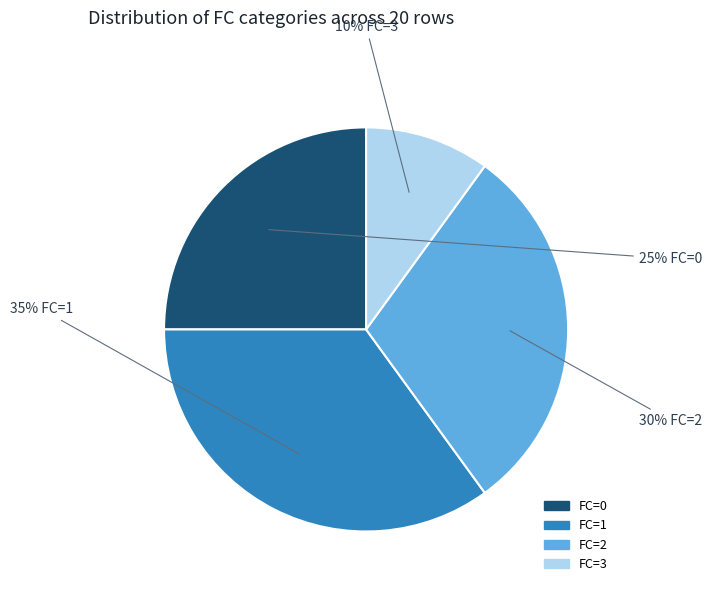

Is it true that FC=2 is 24% of the pie?

False